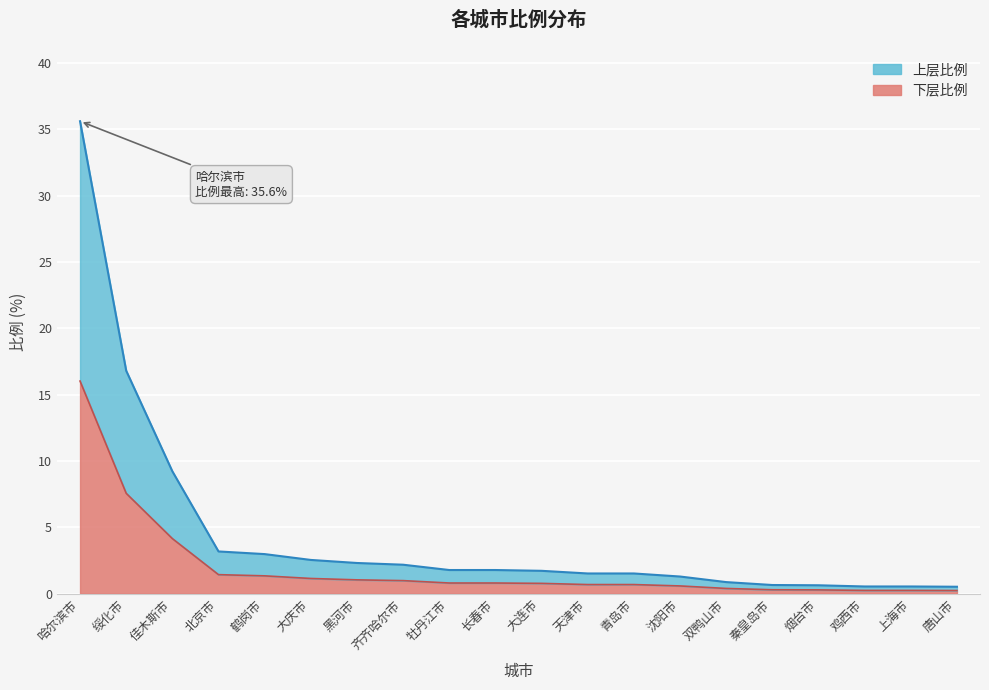

True or false: there are more than 2 points higher than both neighbors.

False